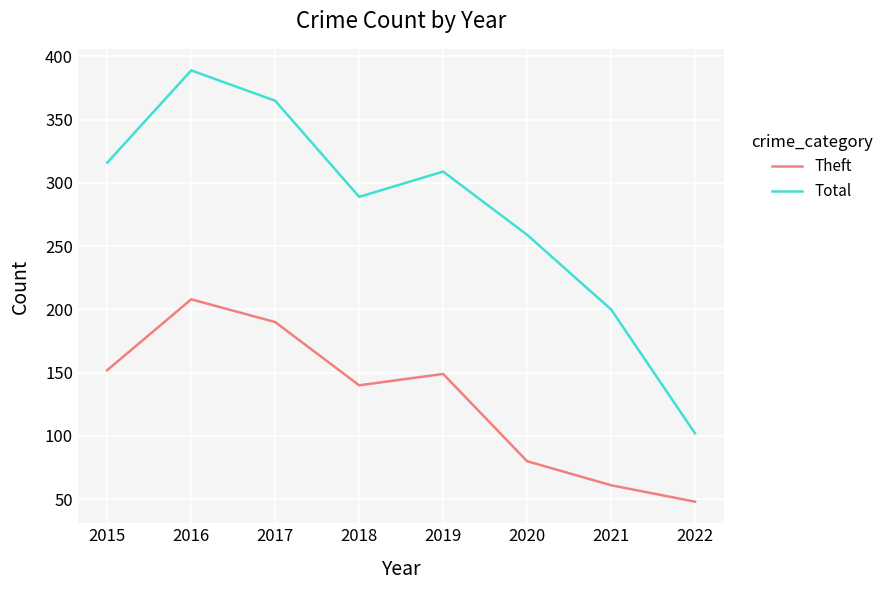

Count the number of data series in this chart.

2